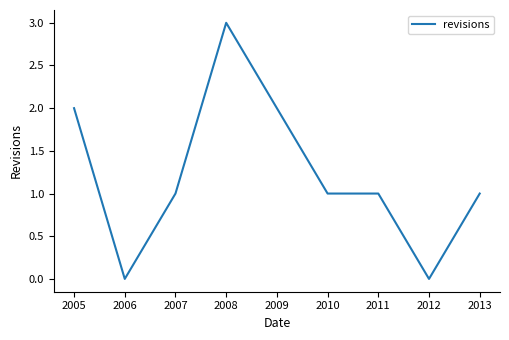

The chart shows a value of 1 at 2009. True or false?

False